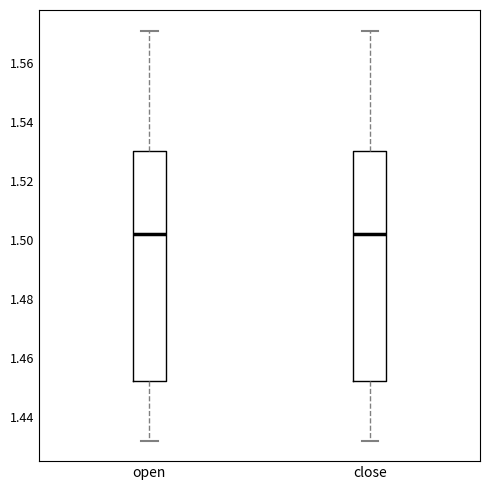

Where does the median line of the box for open sit on the y-axis? The values are not printed on the chart, so give them approximately, as read against the axis.

1.502